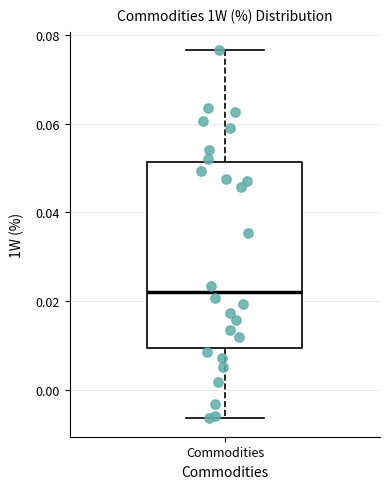

Where is the lower edge of the box for Commodities on the y-axis? The values are not printed on the chart, so give them approximately, as read against the axis.

0.010